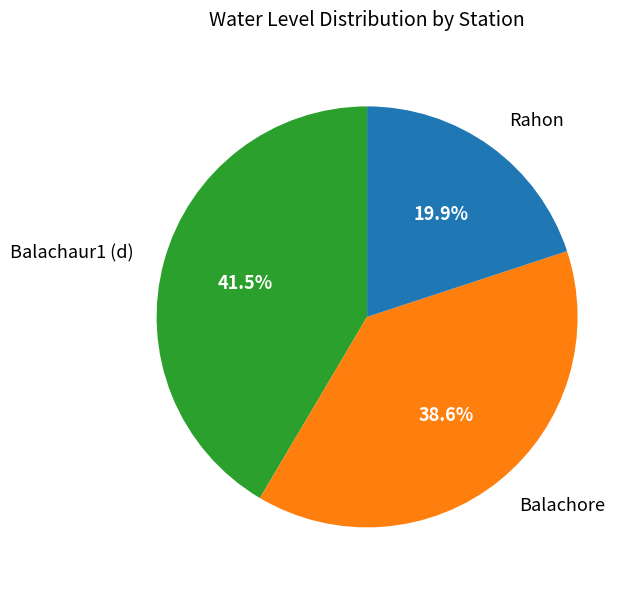

Rank the categories by value from highest to lowest.

Balachaur1 (d), Balachore, Rahon